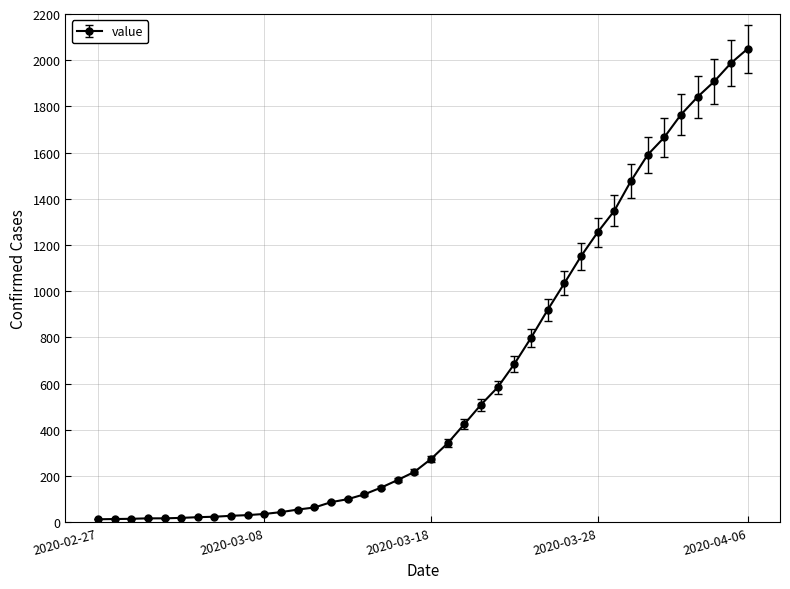

What is the sum of all values?

24864